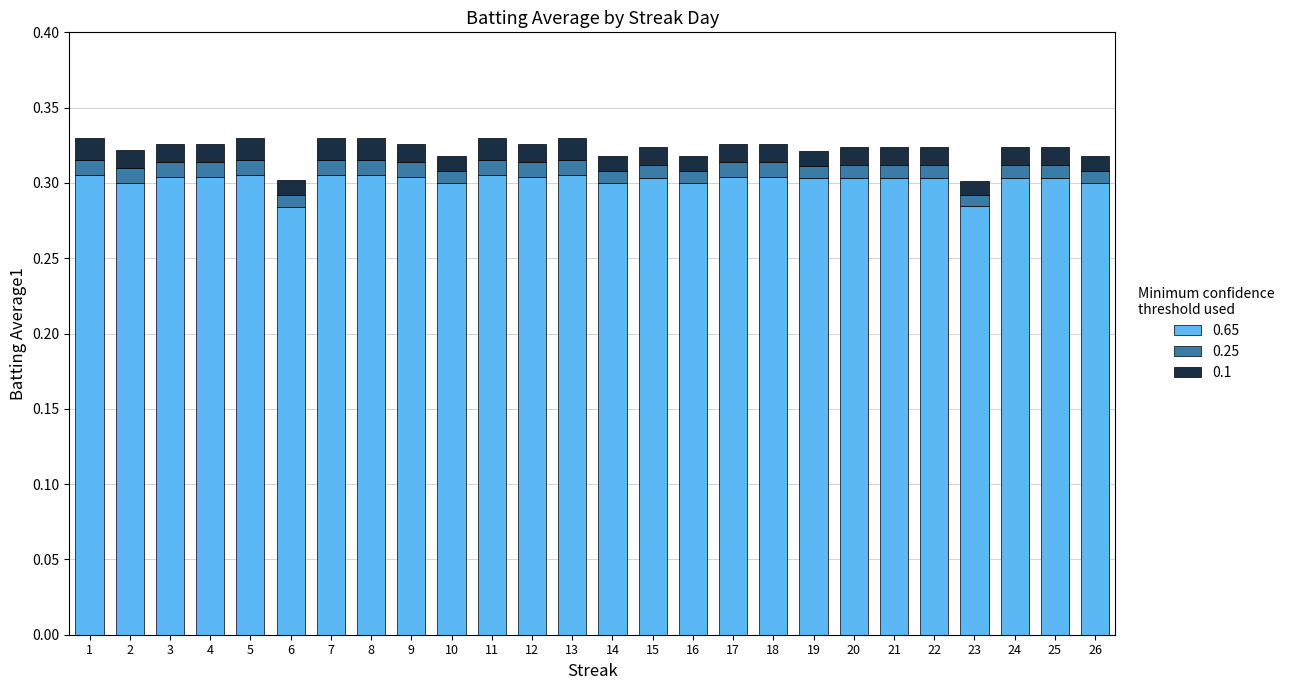

True or false: 0.65 has a value of 0.3 at 4.

True